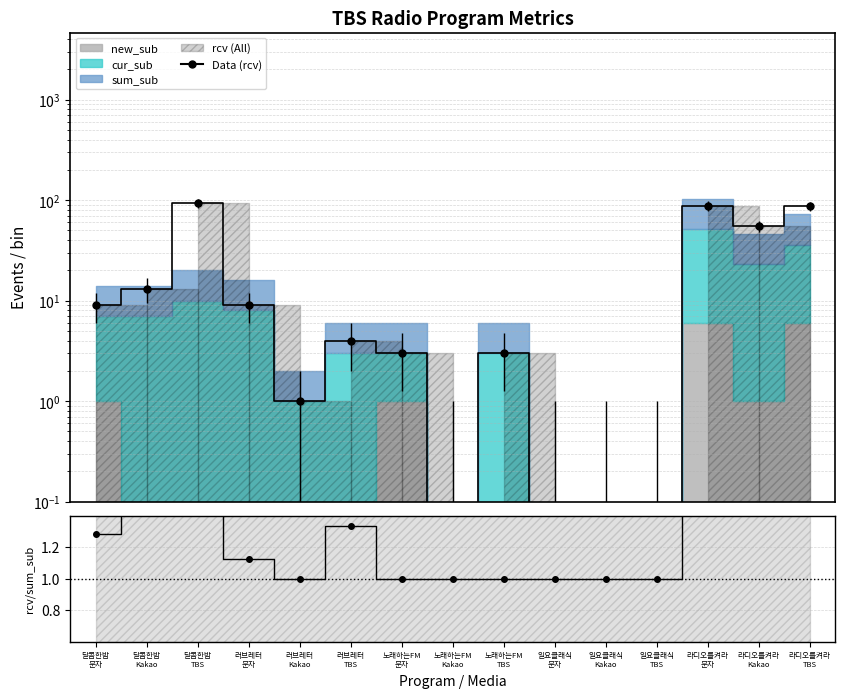

True or false: rcv and Data (rcv) cross at least once.

False